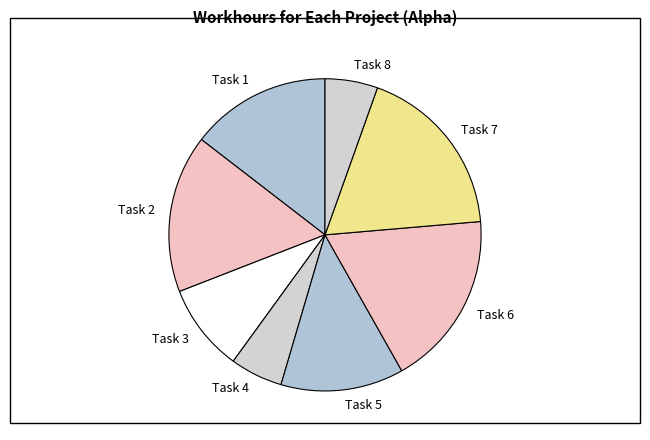

Does Task 7 represent more than half of the total?

No